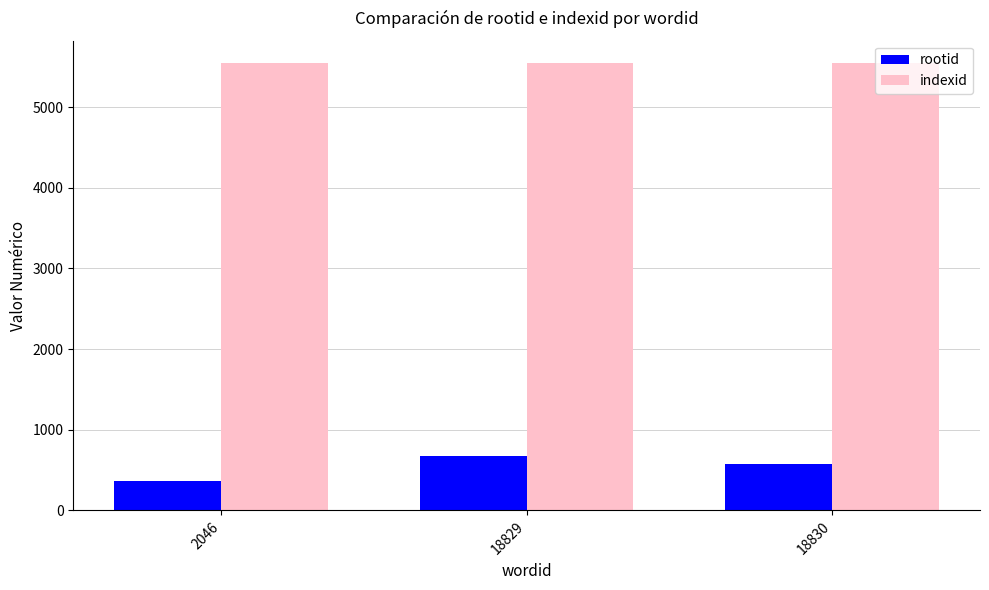

At which label is rootid closest to 521?

18830